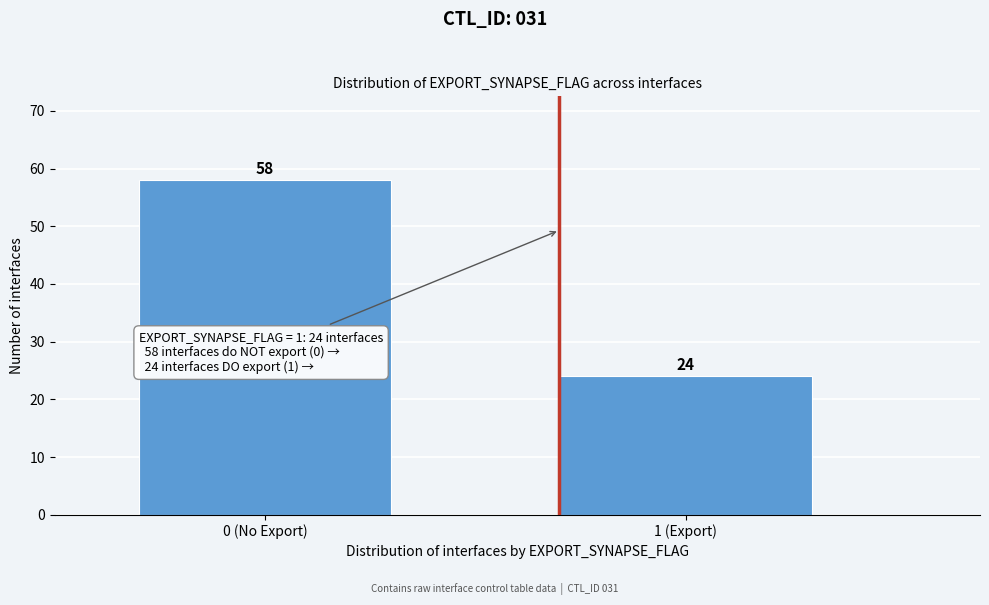

Reading left to right, list all the values displayed in this chart.

0 (No Export)=58	1 (Export)=24